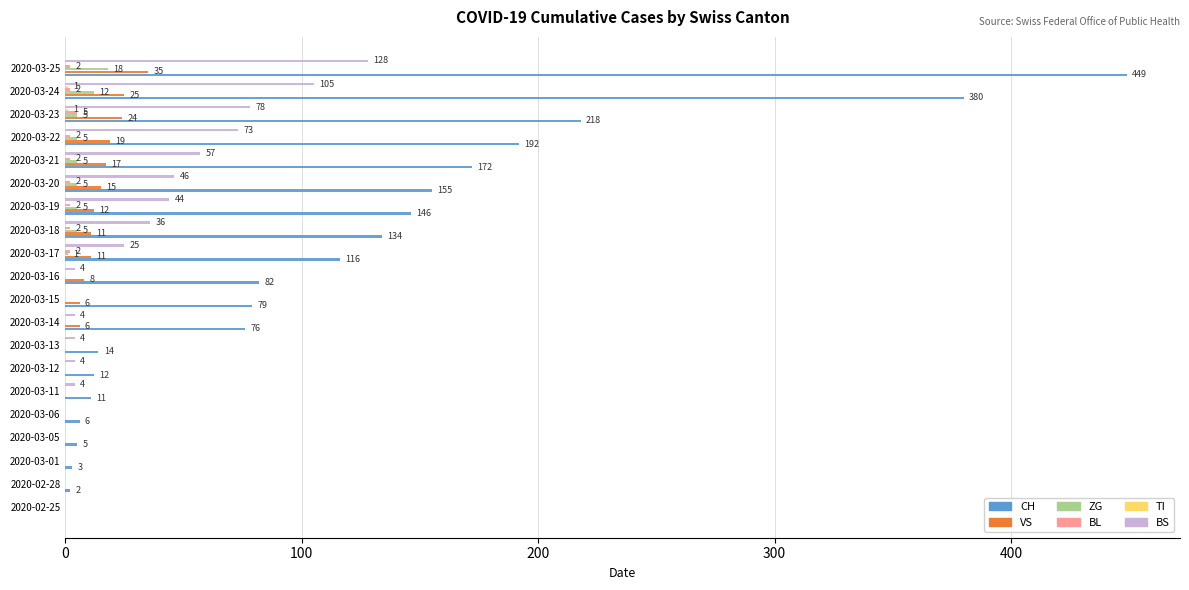

How many BL values are between 0 and 2?

19